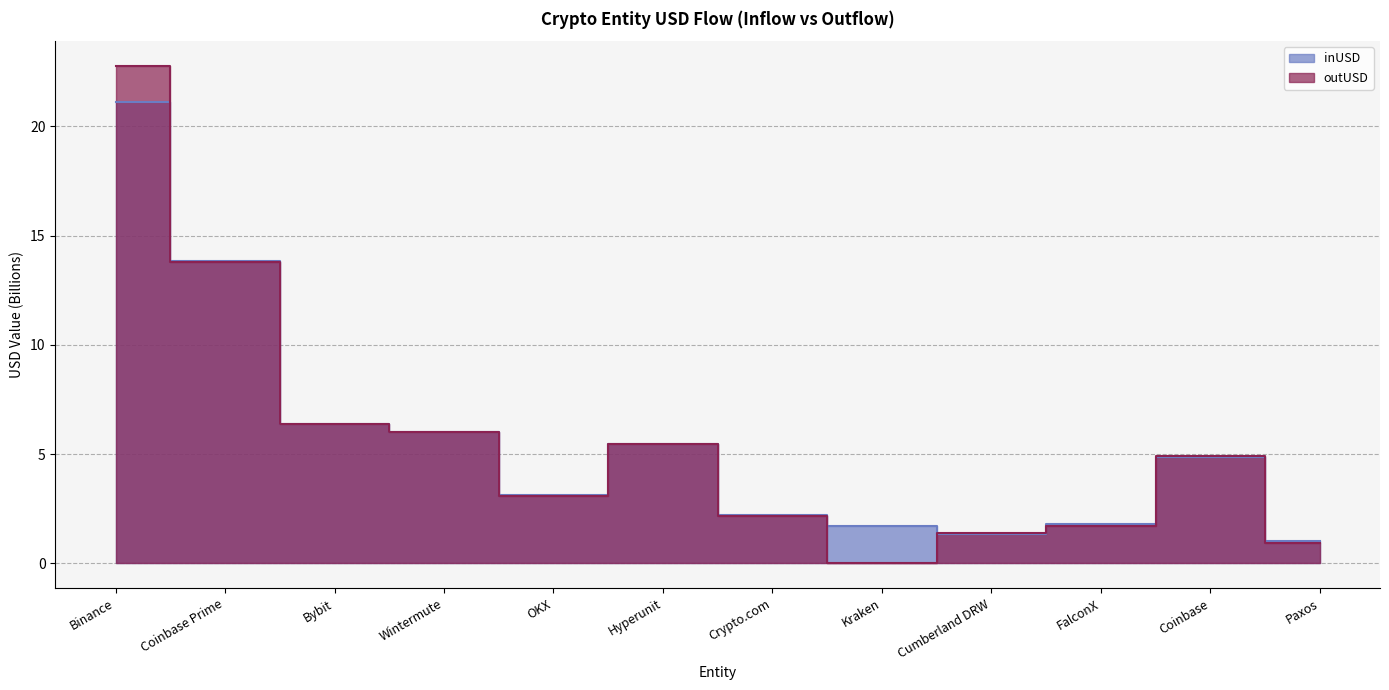

True or false: outUSD has more than 1 points higher than both neighbors.

True